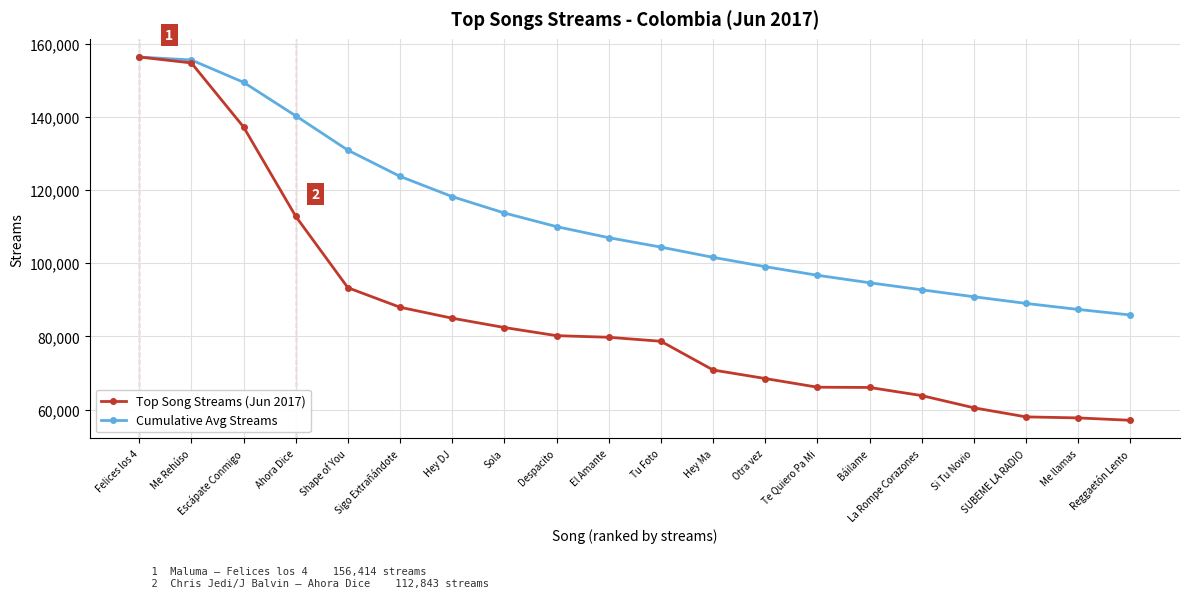

What is the minimum value shown in the chart?

57063